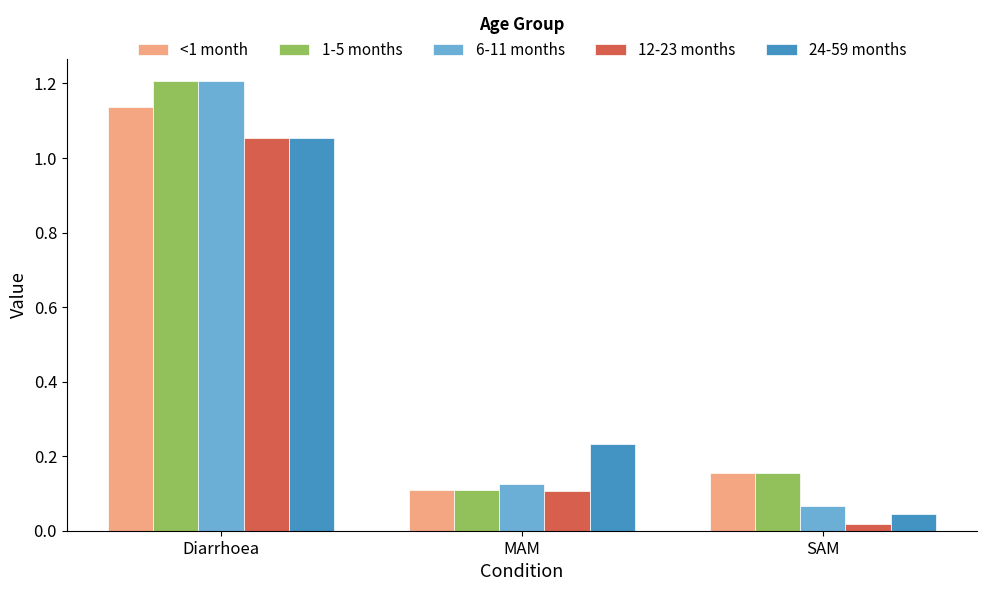

Which category has the lowest value across all series?

SAM